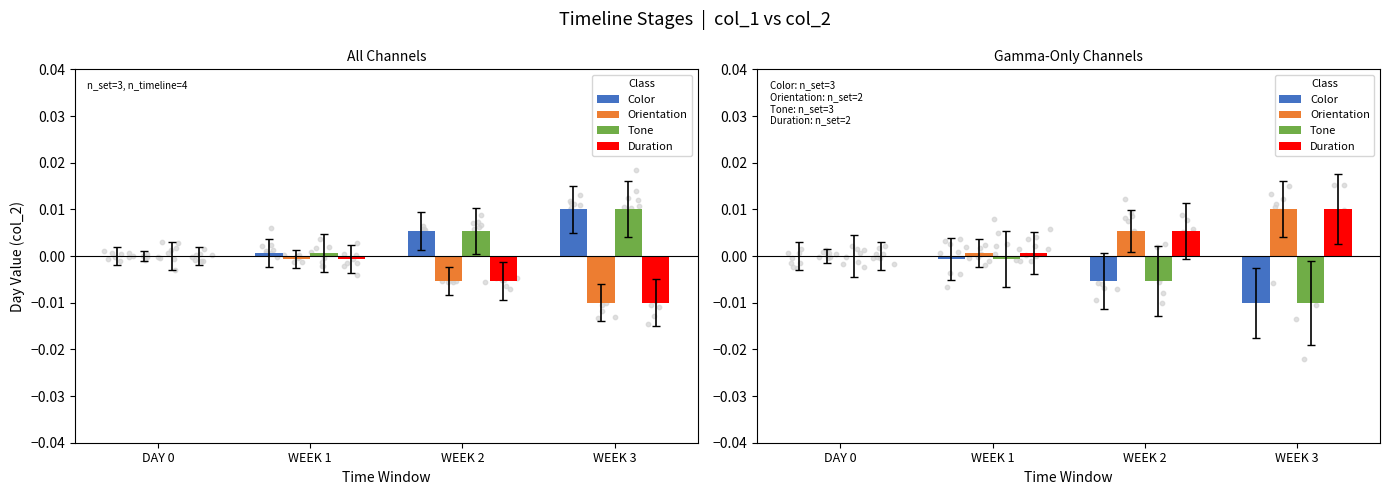

At how many categories does at least one series exceed 0?

3